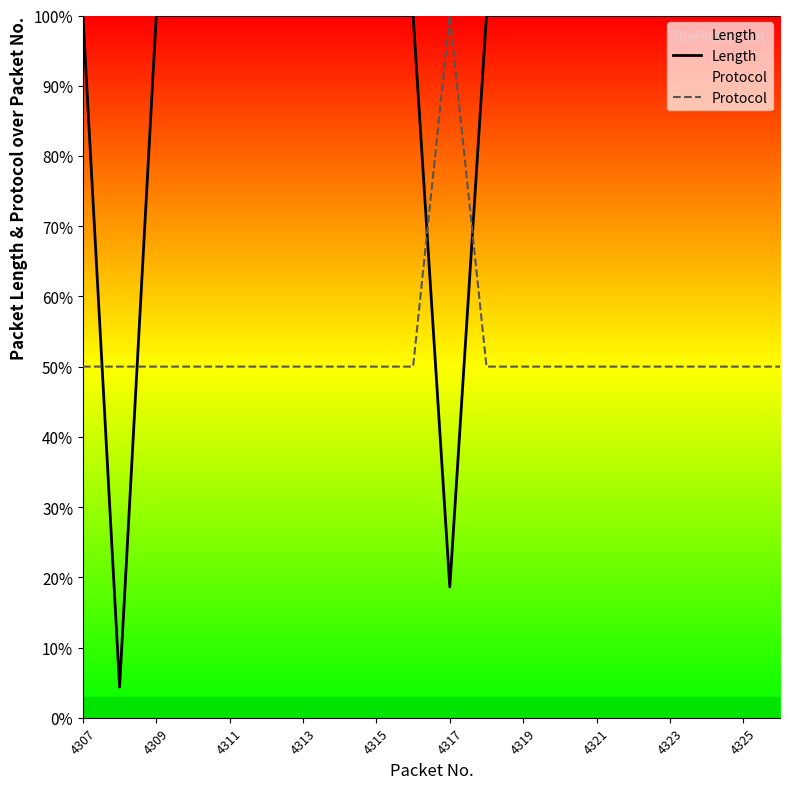

How many data points does each series have?

20